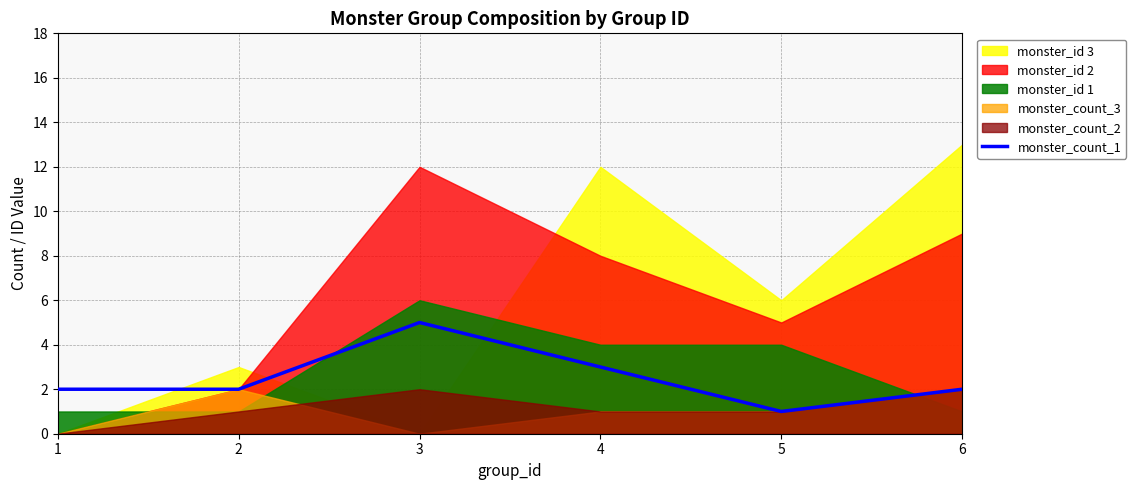

Is it true that the value at 3 is 9?

False